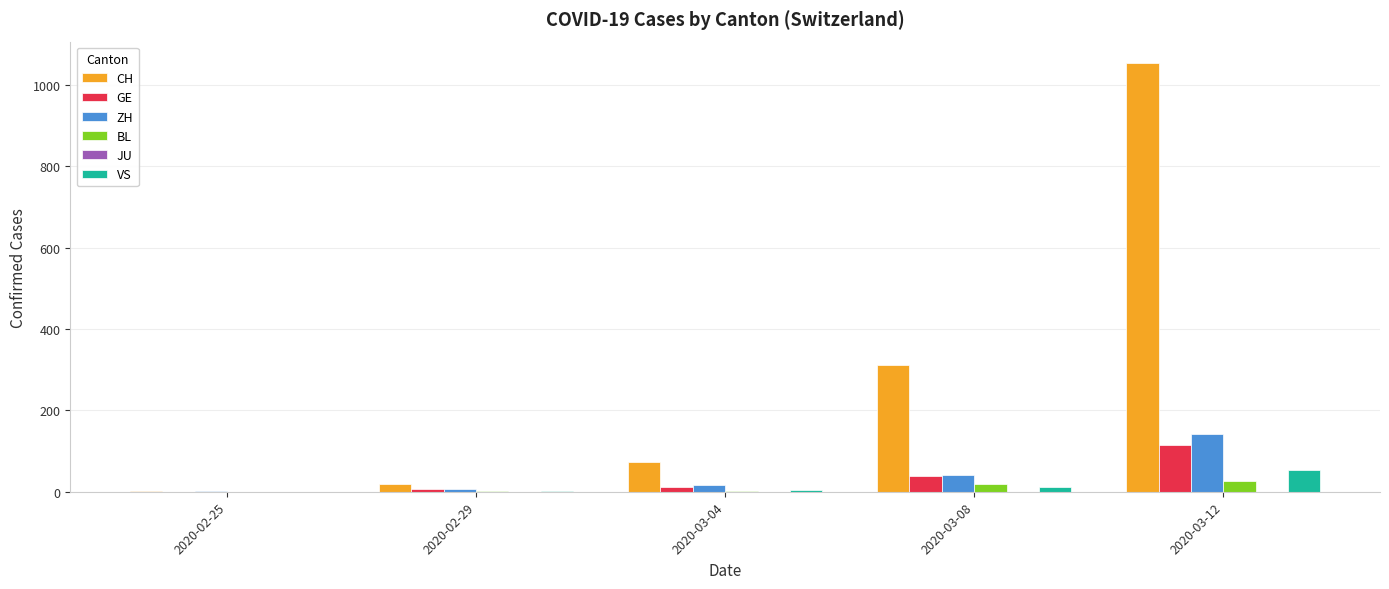

Where is GE nearest to the value 57?

2020-03-08